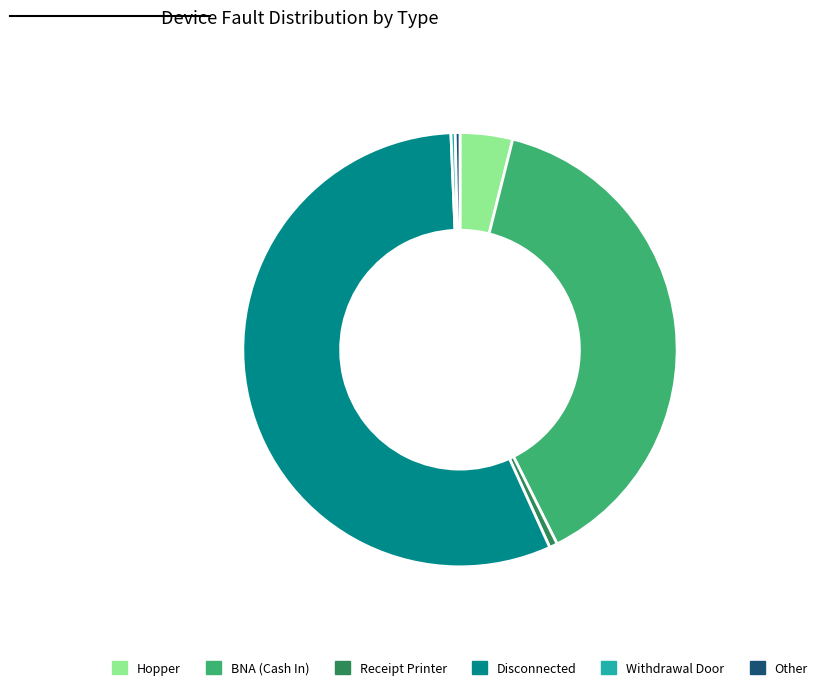

How many segments does this pie chart have?

6